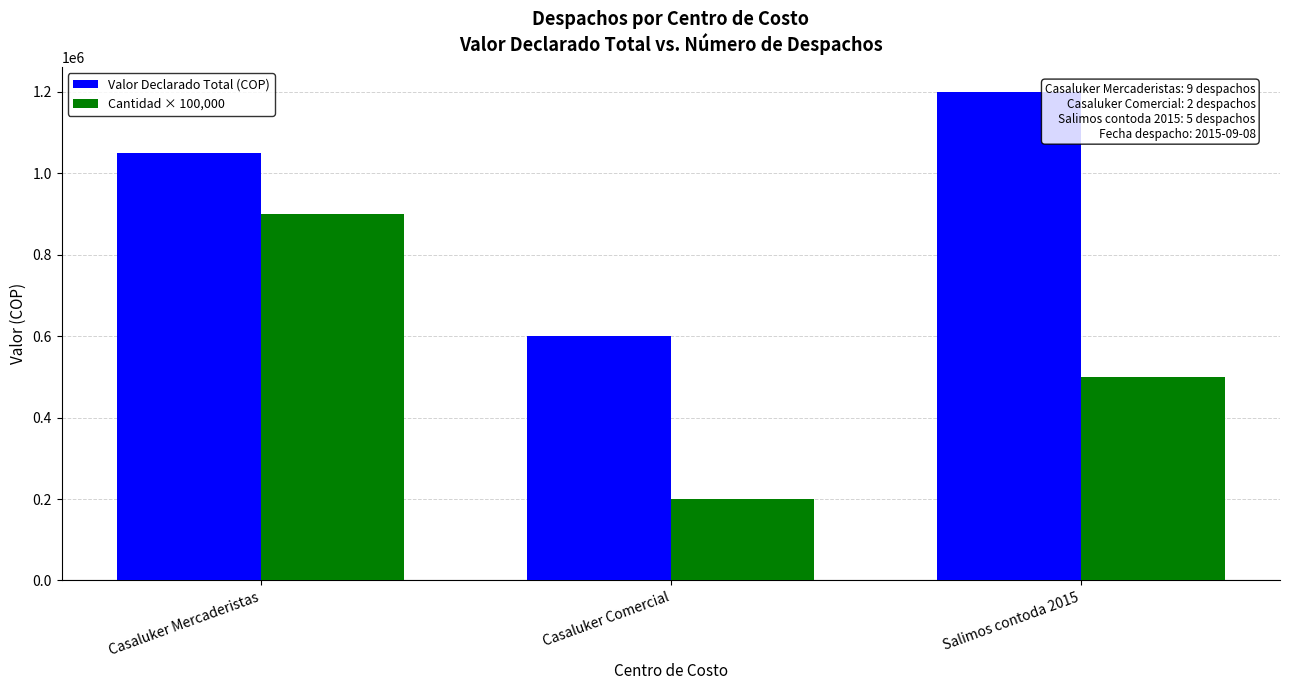

What is the total value across all series at Casaluker Comercial?

800000